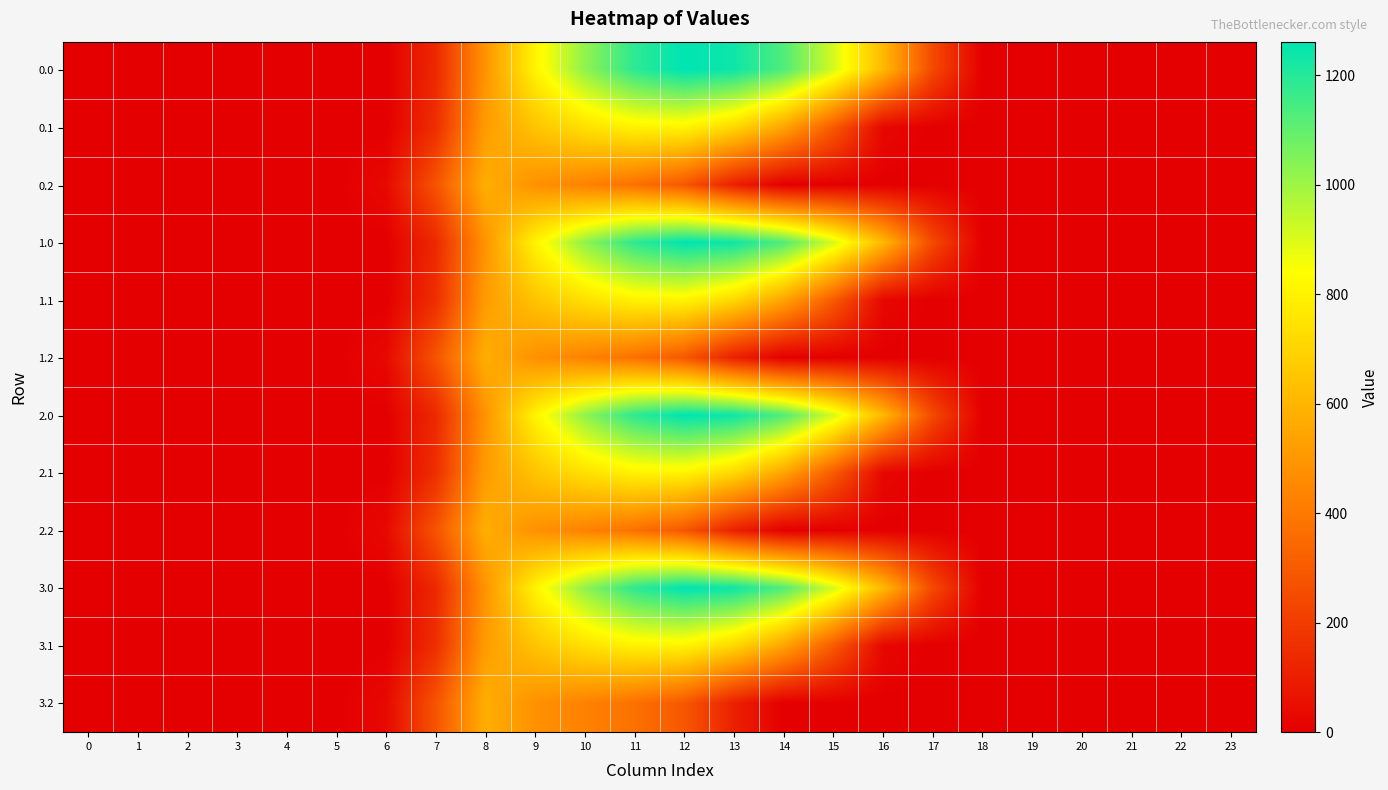

At 10, list the series in order from smallest to largest.

0.2, 1.2, 2.2, 3.2, 0.1, 1.1, 2.1, 3.1, 0.0, 1.0, 2.0, 3.0